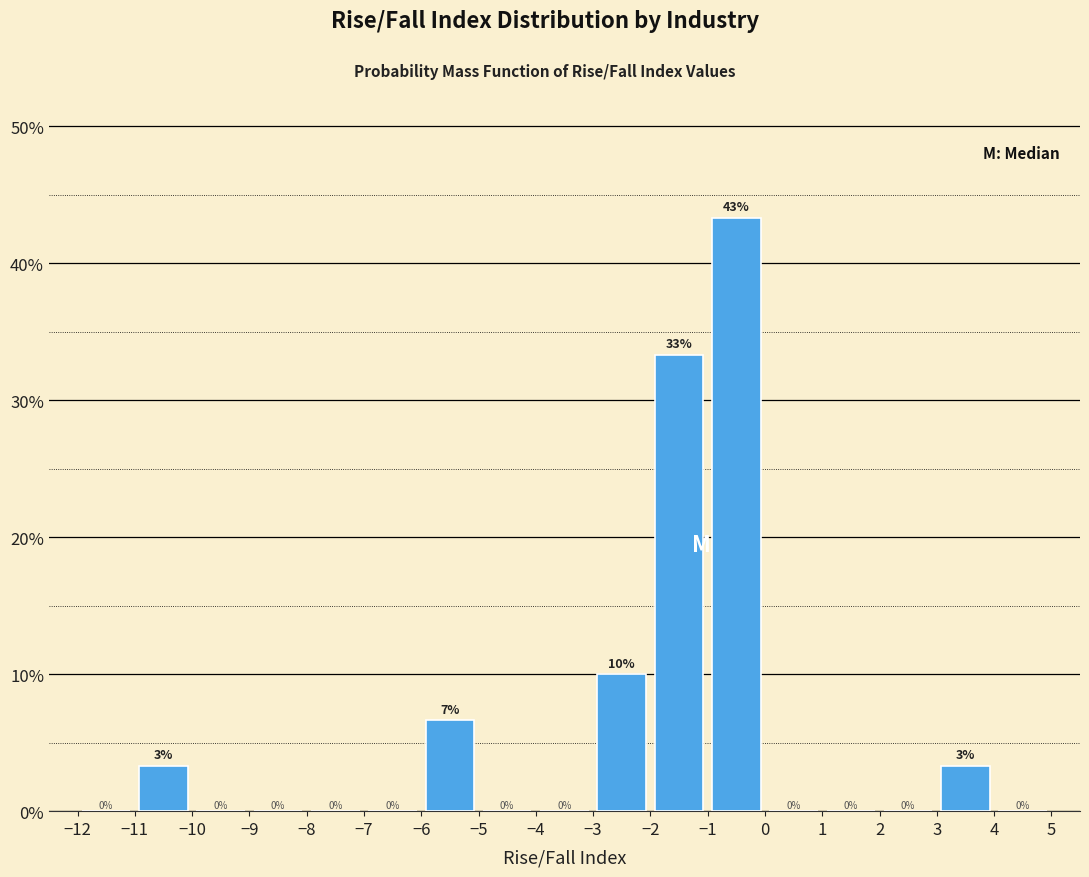

Over which range of the x-axis is the bar tallest?

-1 to 0